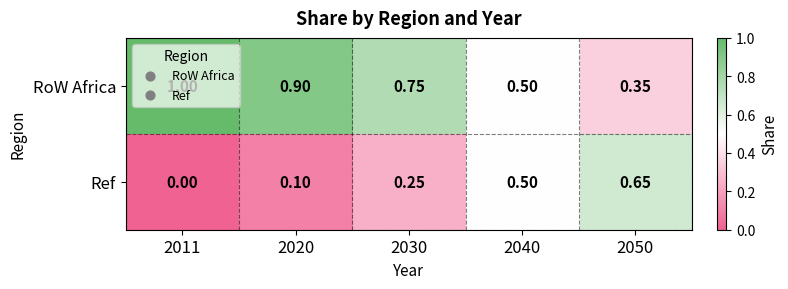

List the series in order of their overall mean, highest first.

RoW Africa, Ref